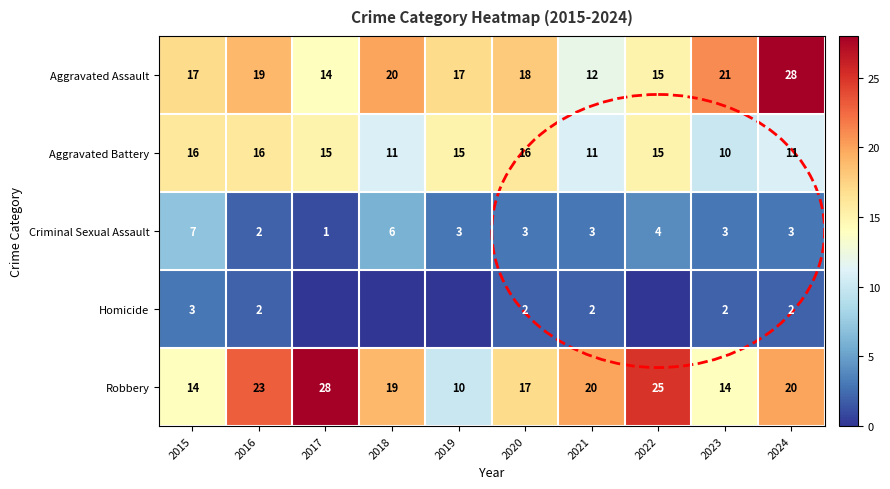

Between 2020 and 2023, which is larger?

2023